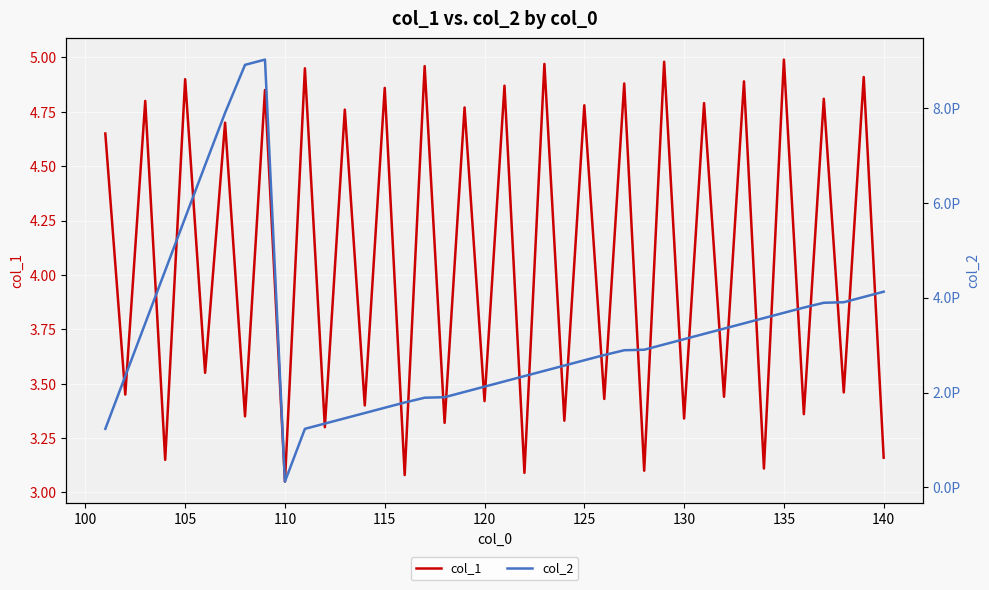

How many values in the col_1 series exceed 4?

20